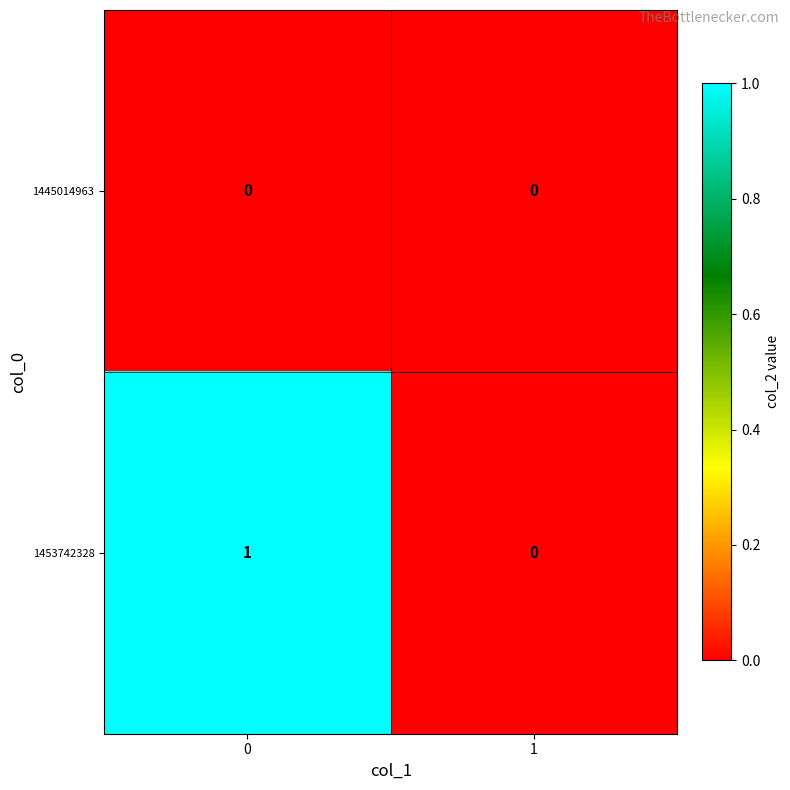

List the series in order of their overall mean, highest first.

1453742328, 1445014963